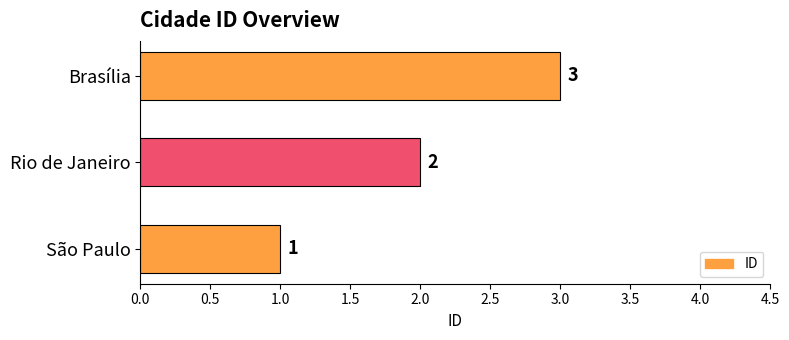

Rank the categories by value from highest to lowest.

Brasília, Rio de Janeiro, São Paulo